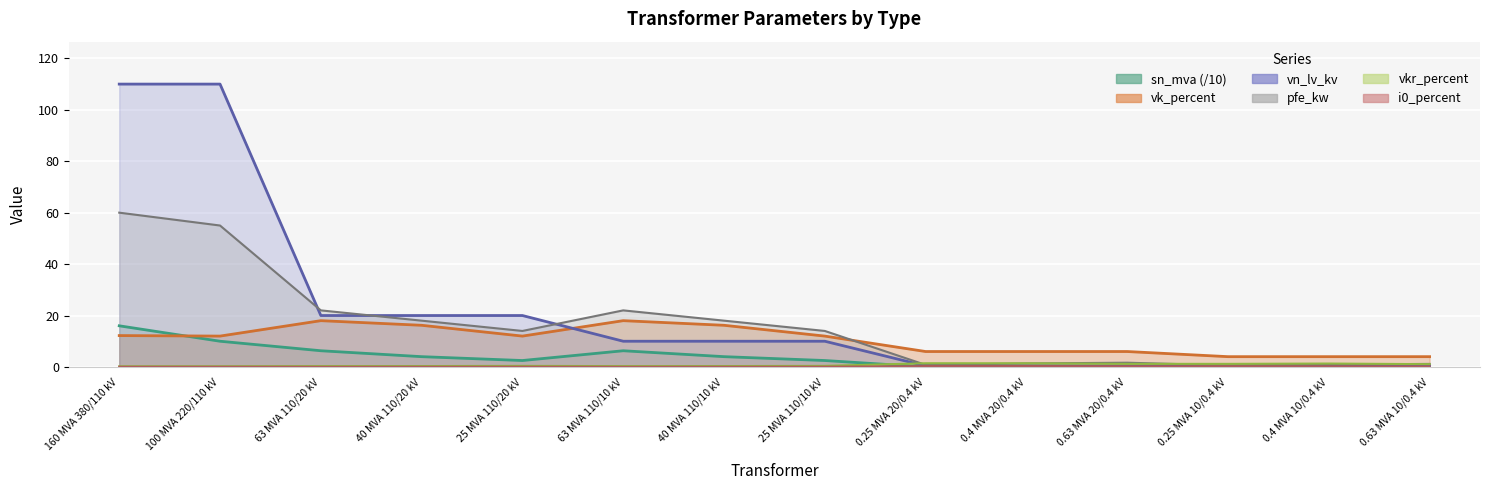

How many categories are shown in the chart?

14